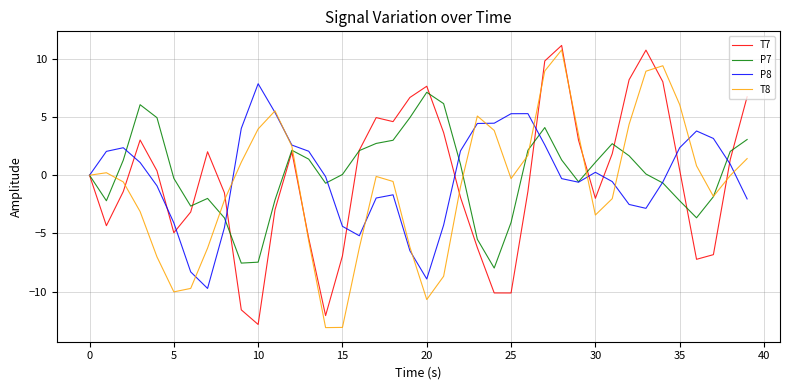

What is the greatest value displayed?

11.2